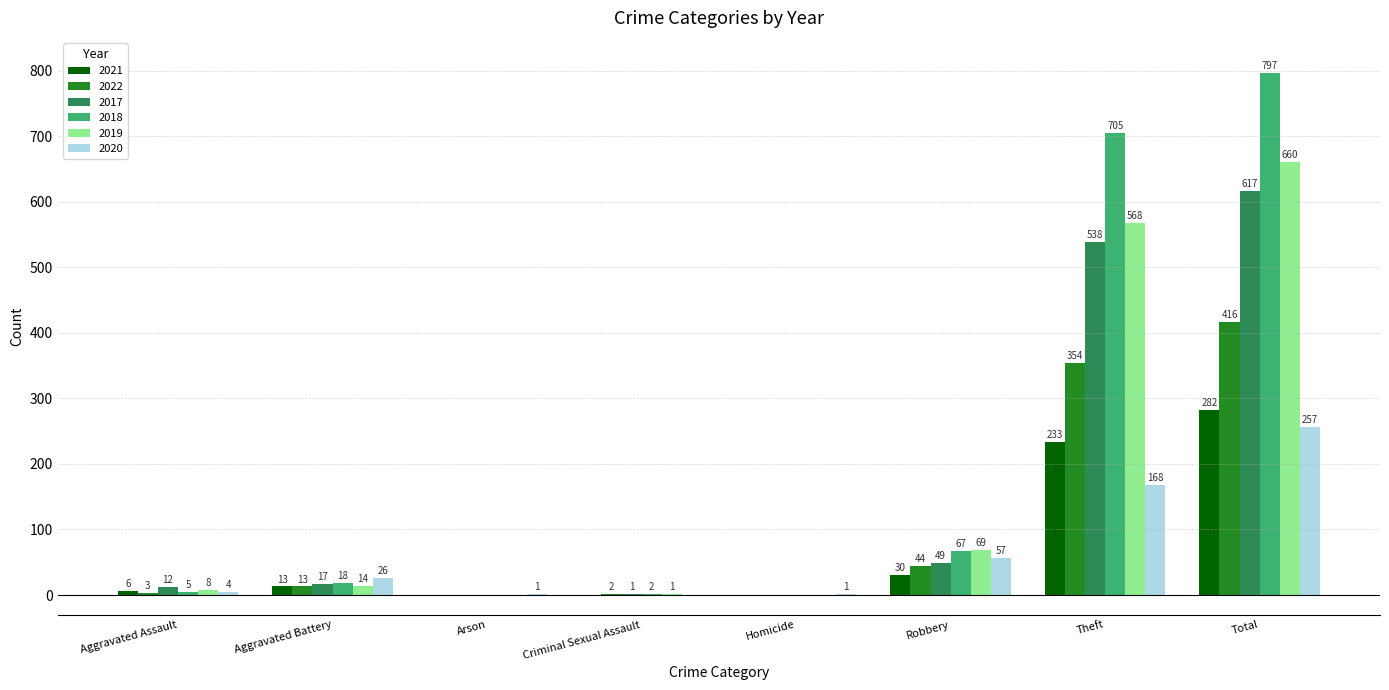

Is the value of 2022 at Arson greater than the value of 2020 at Total?

No